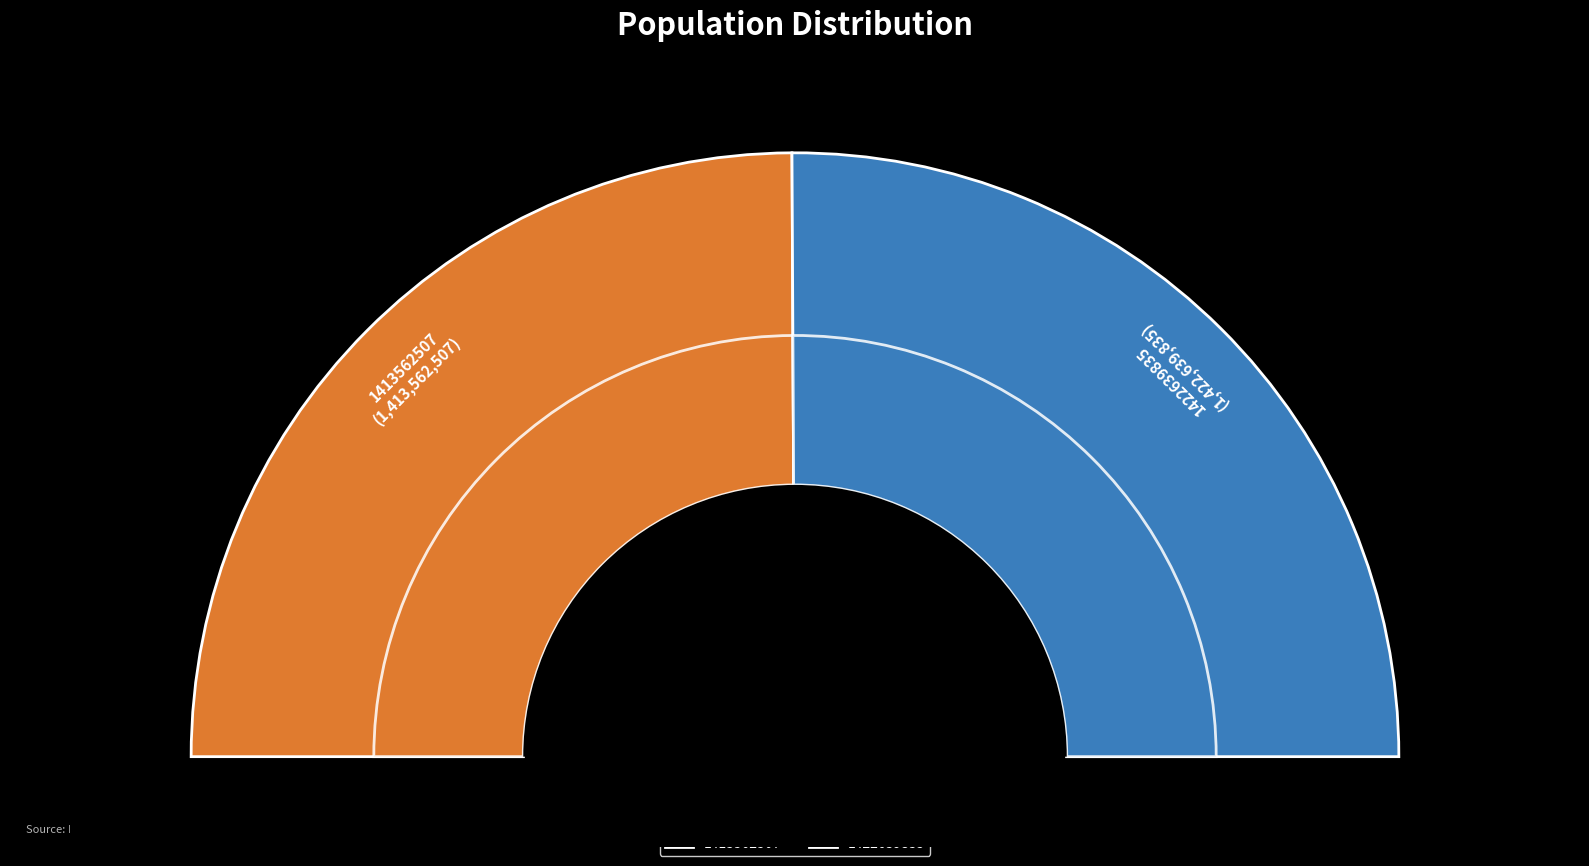

To the nearest percent, what portion does 1422639835 represent?

50%